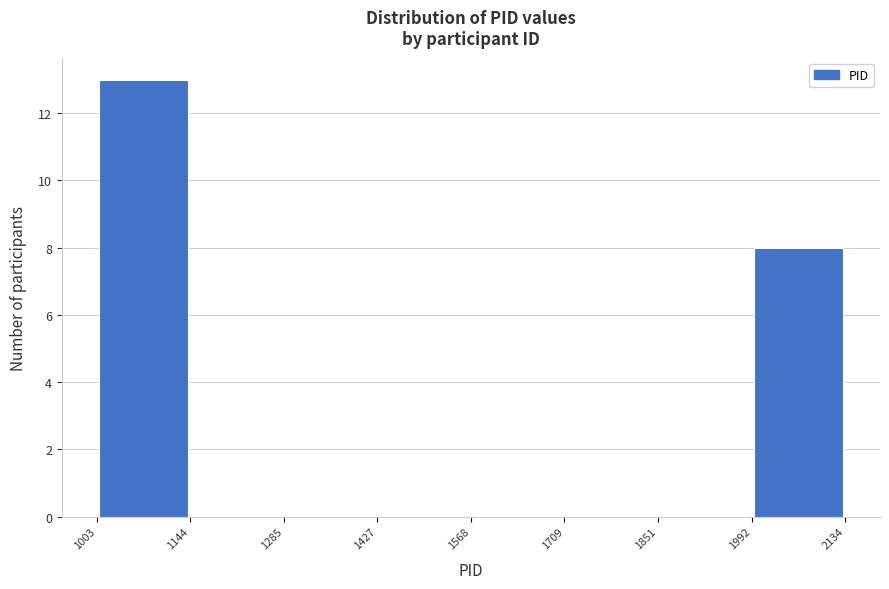

Reading left to right, list every bar in this chart as the range it spans on the x-axis followed by its height. The values are not printed on the chart, so give them approximately, as read against the axis.

1003 to 1144: 13
1144 to 1285: 0
1285 to 1427: 0
1427 to 1568: 0
1568 to 1709: 0
1709 to 1851: 0
1851 to 1992: 0
1992 to 2134: 8